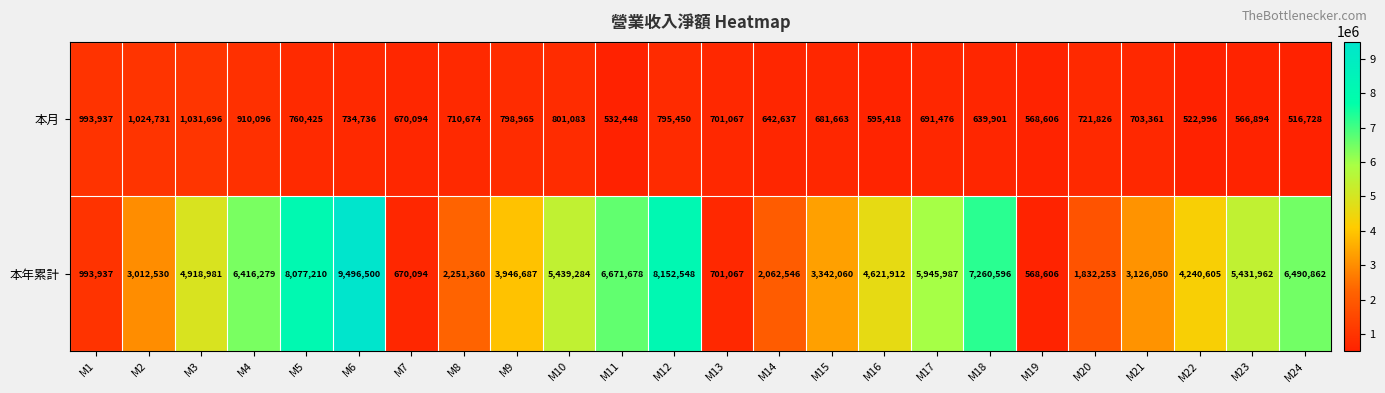

The 本年累計 series shows 3946687 at M9. True or false?

True